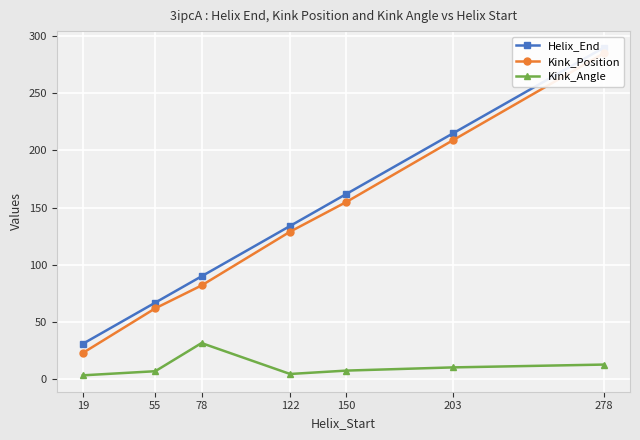

How many series are shown in this chart?

3